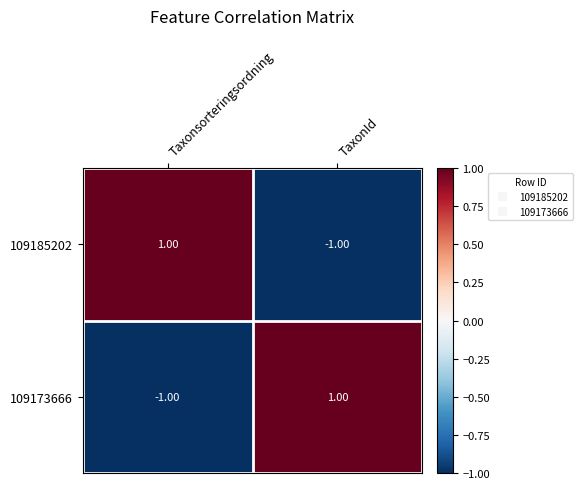

Is the value of 109173666 at Taxonsorteringsordning greater than the value of 109185202 at Taxonsorteringsordning?

No